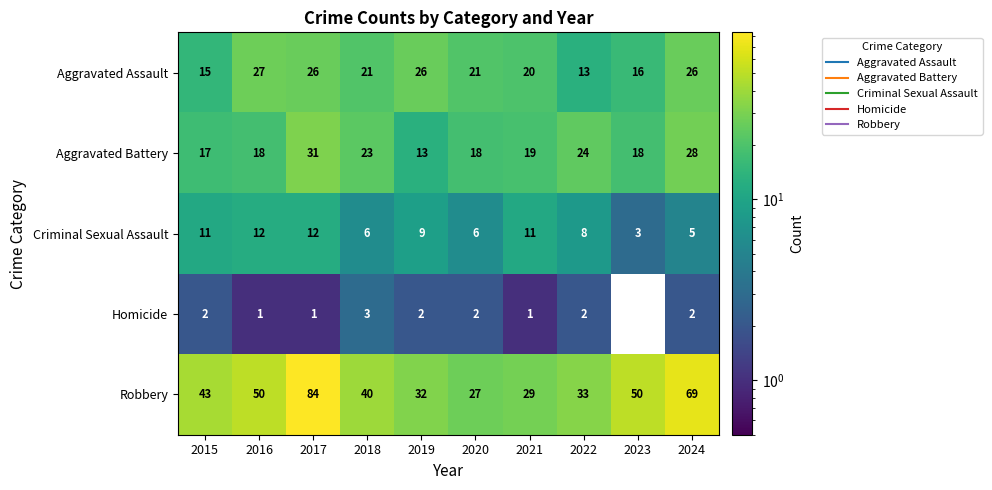

What is the sum of the Aggravated Assault values at 2015 and 2022?

28